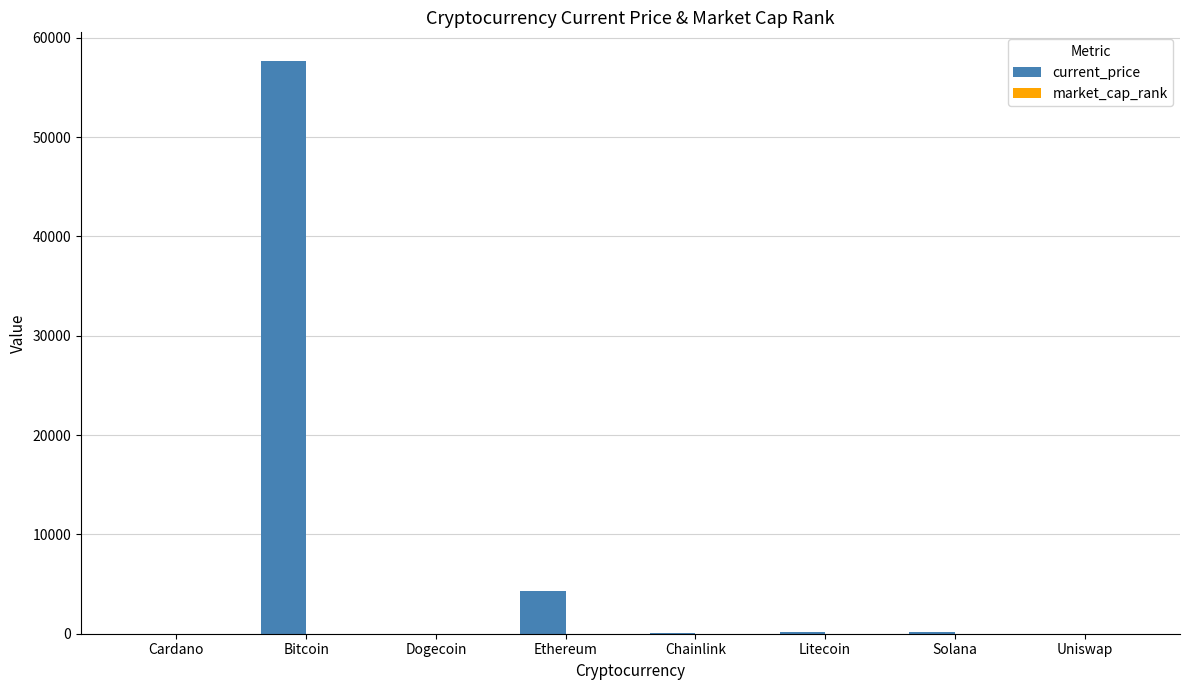

Is it true that current_price equals 209.0 at Solana?

True